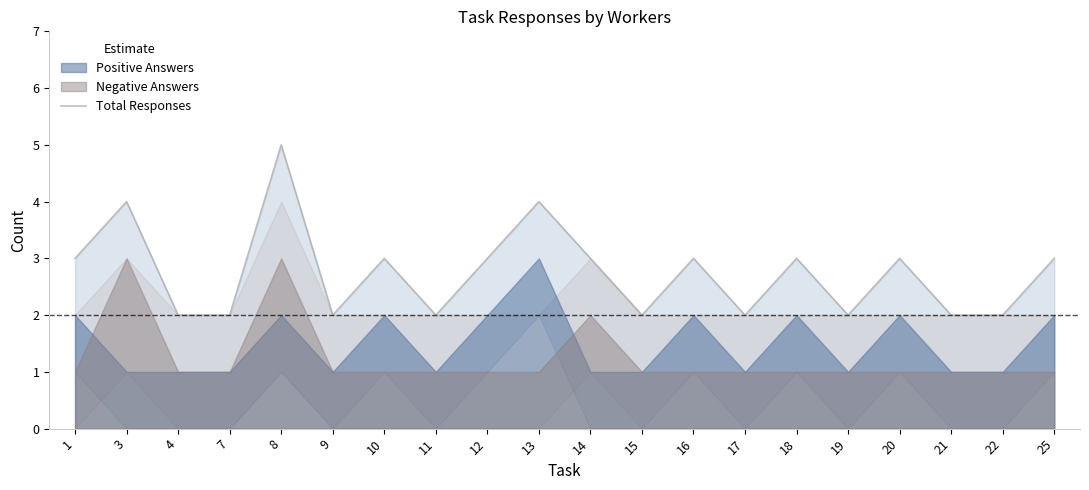

List the labels in order of value, smallest first.

4, 7, 9, 11, 15, 17, 19, 21, 22, 1, 10, 12, 14, 16, 18, 20, 25, 3, 13, 8